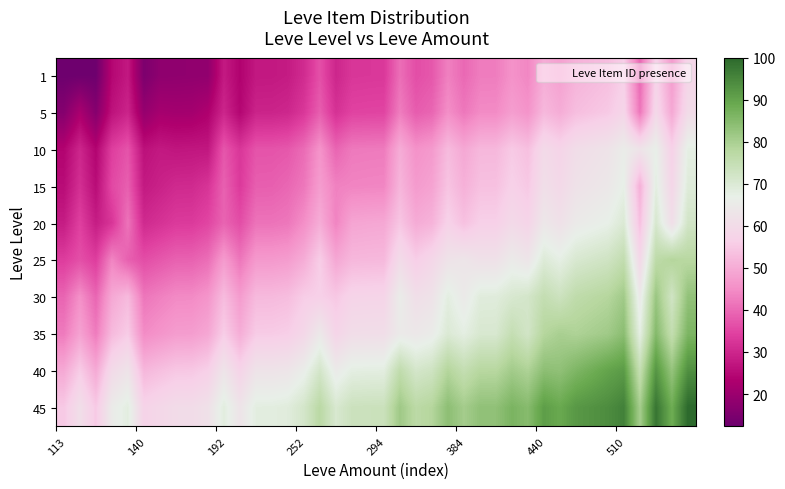

Count the number of data series in this chart.

10